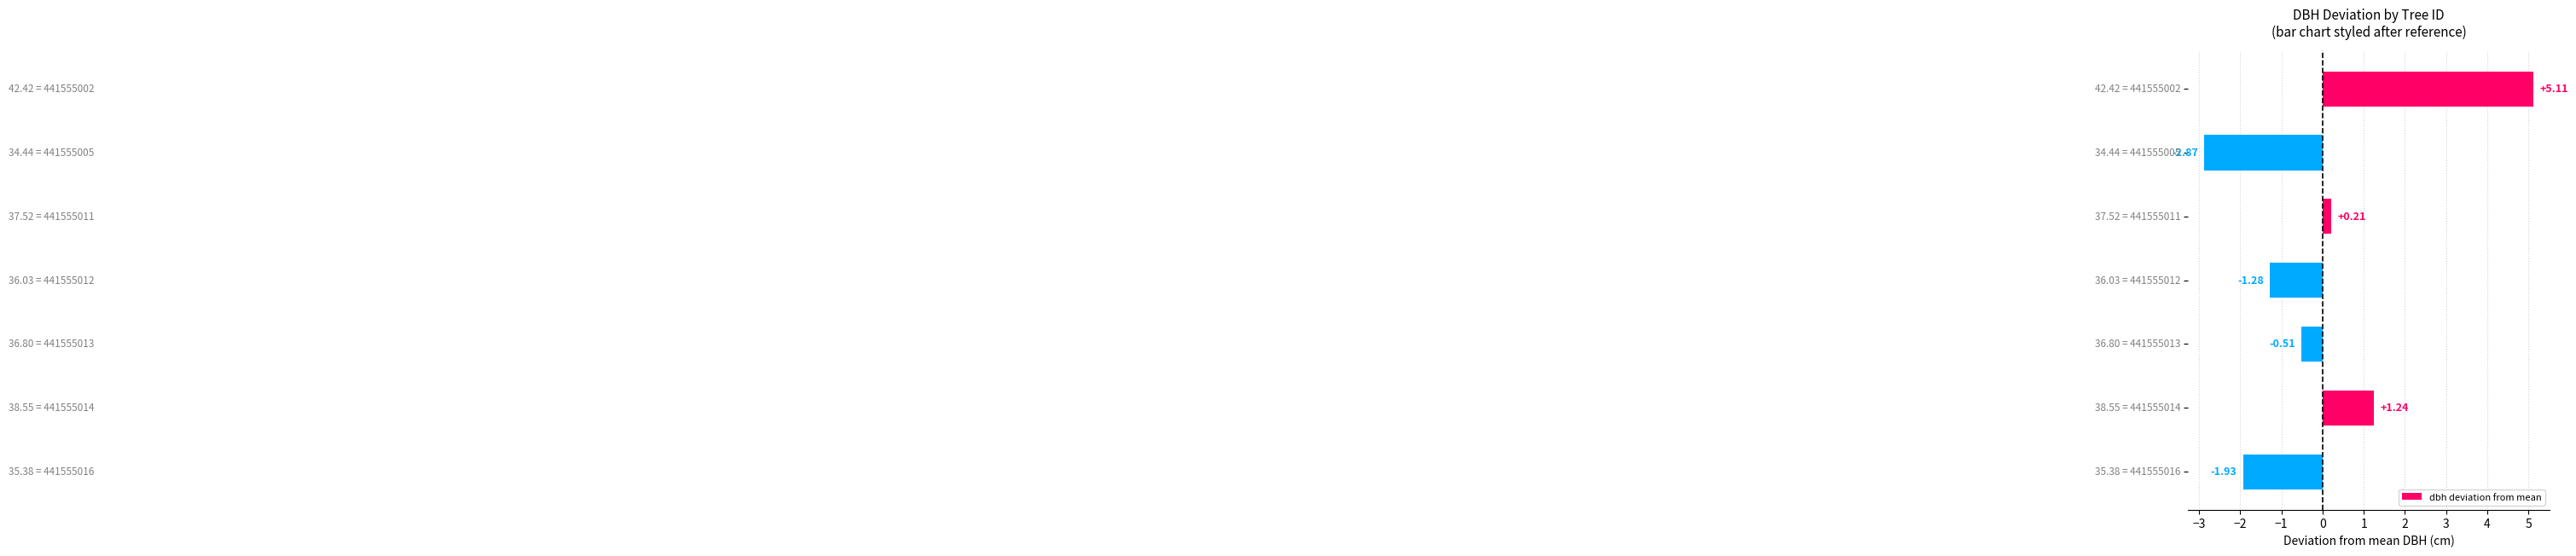

What is the difference between the maximum and minimum values?

8.0